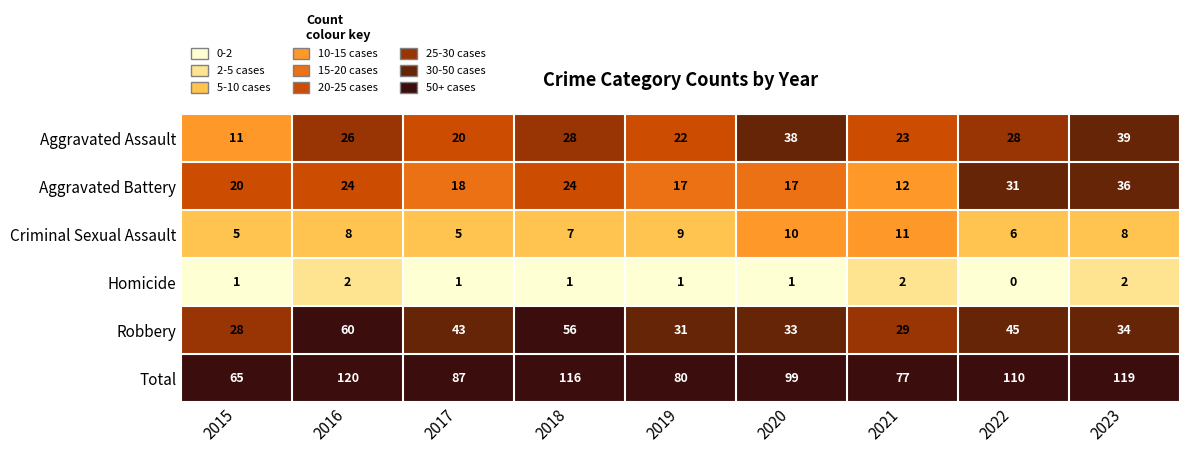

At which category is the sum across all series the highest?

2016